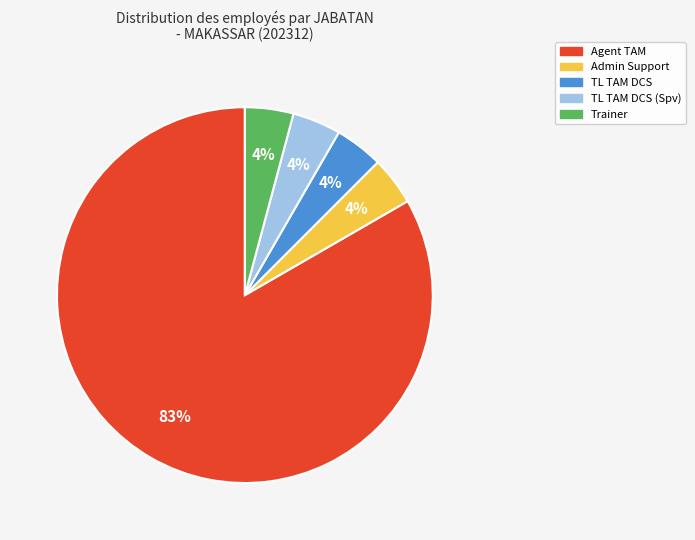

To the nearest percent, what is the average slice percentage?

20%